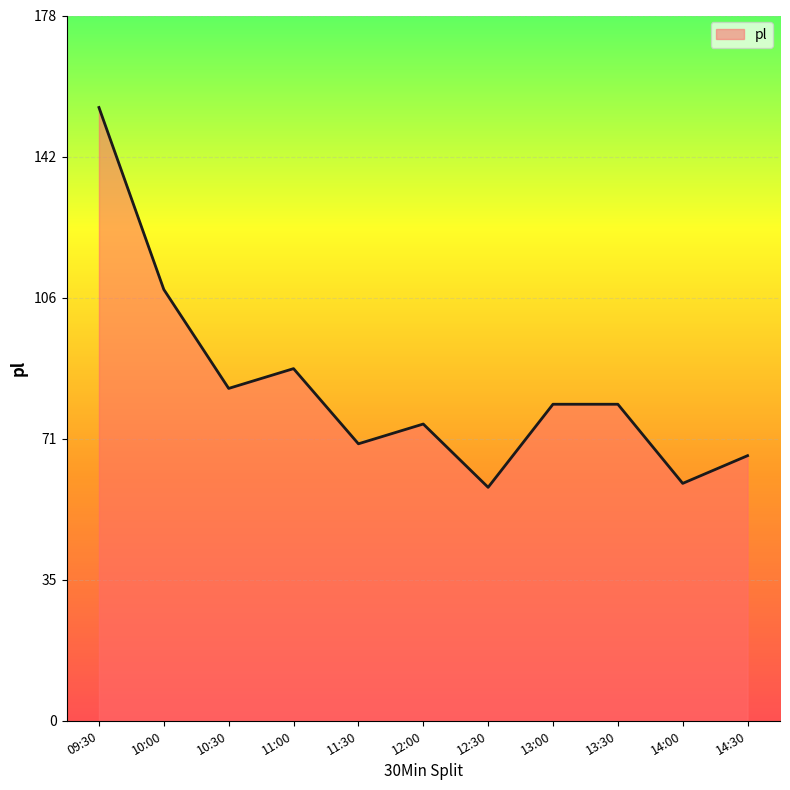

Which category has the highest value across all series?

09:30